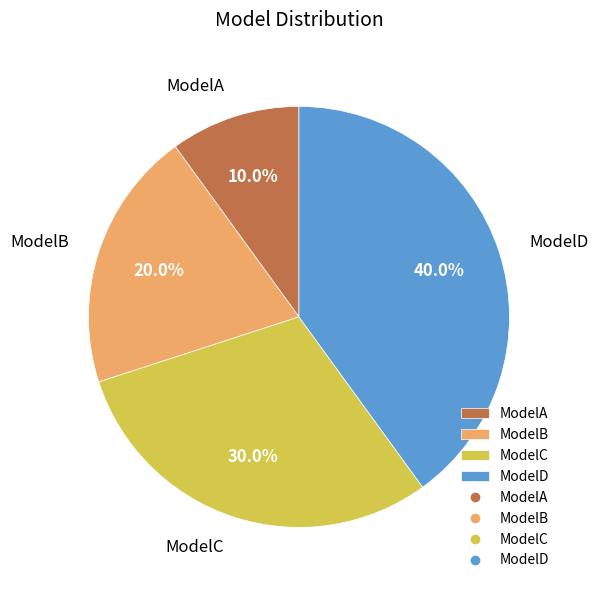

What percentage is the ModelB slice, to the nearest percent?

20%